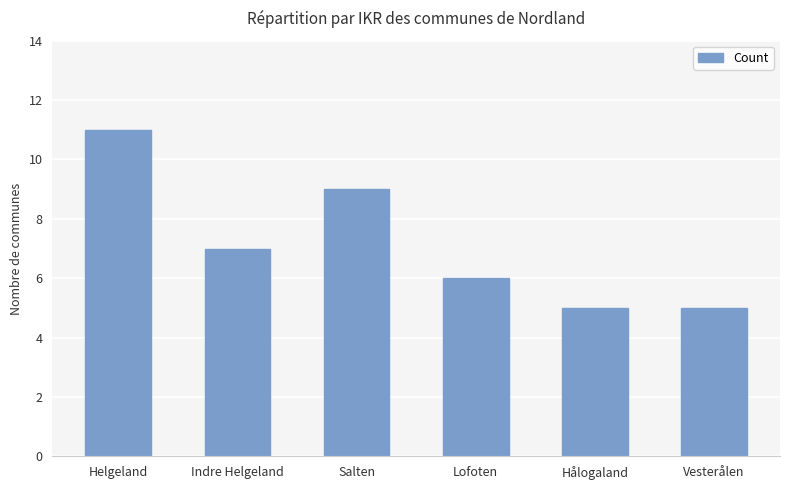

True or false: the data shows 9 at Salten.

True